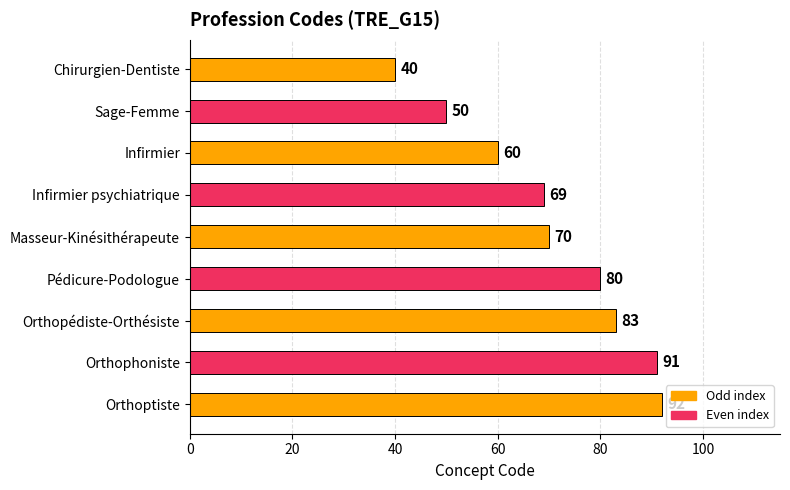

At which category does the chart reach its peak across all series?

Orthoptiste